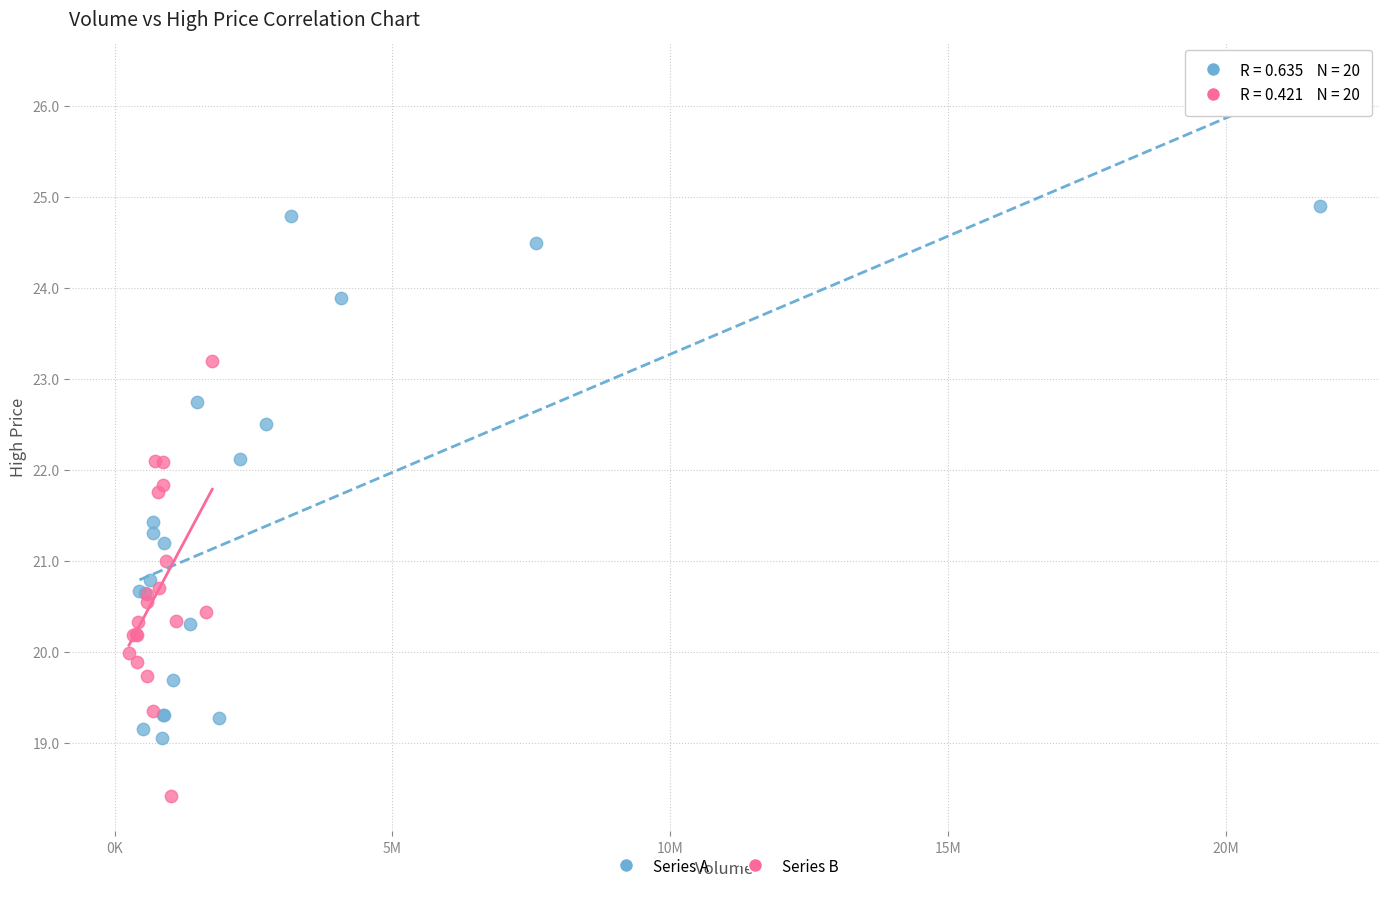

Which series contains the highest Y value?

Series A